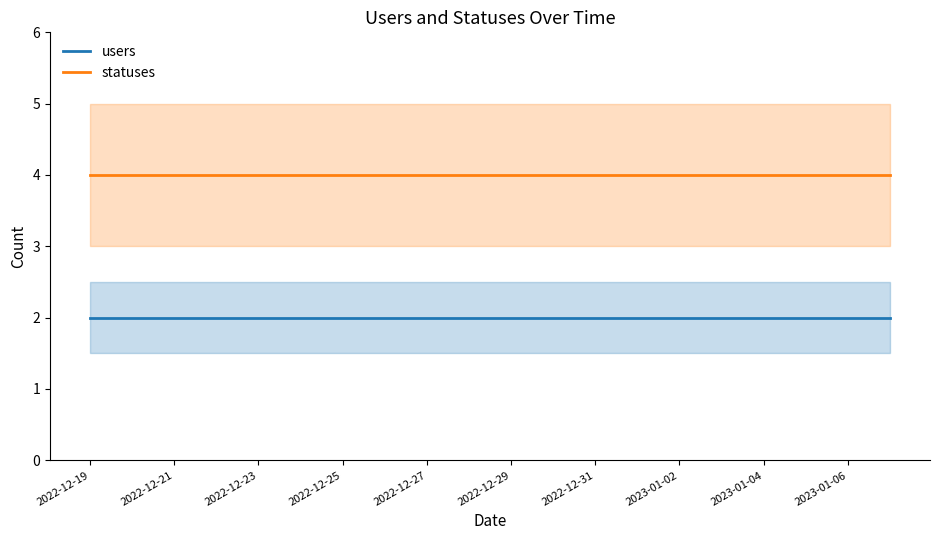

What are all the series names shown in the legend?

users, statuses